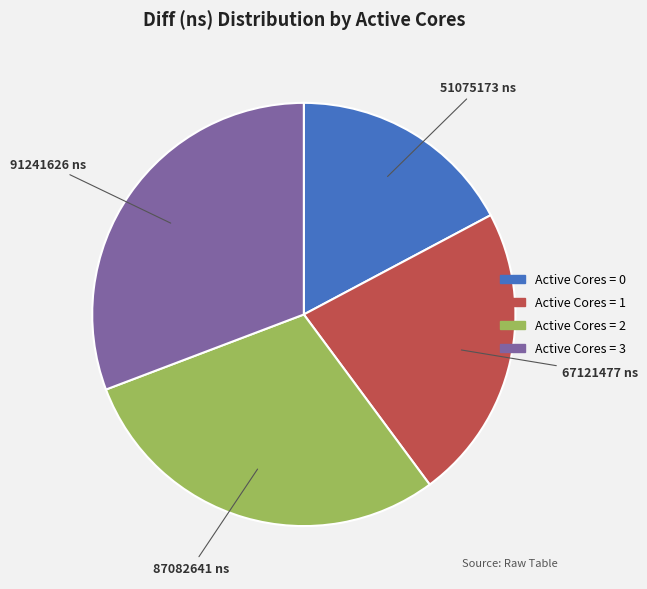

Is there a majority slice in this chart?

No